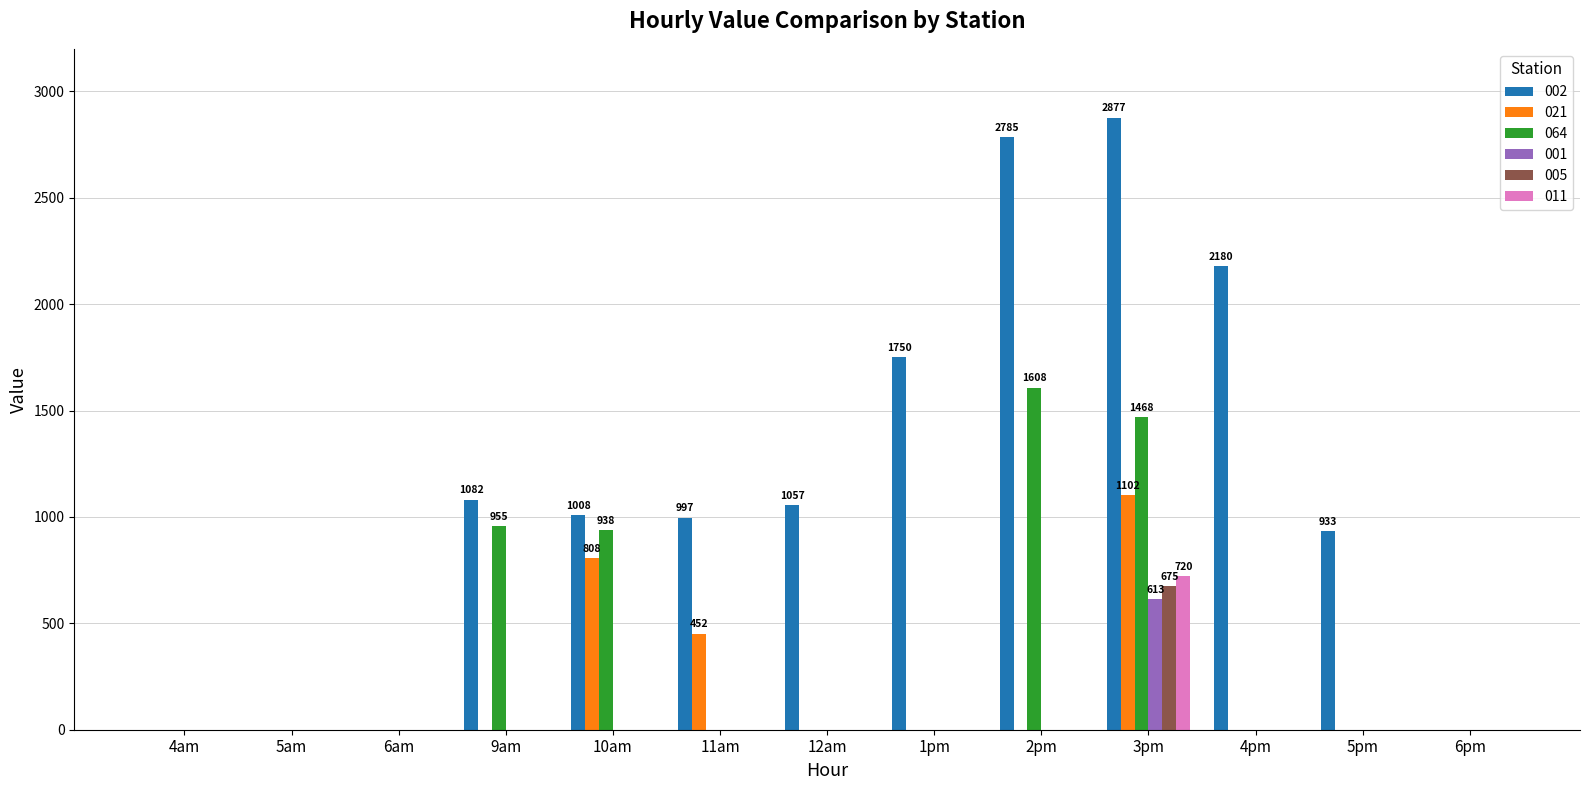

Read the 001 value at 3pm.

613.3